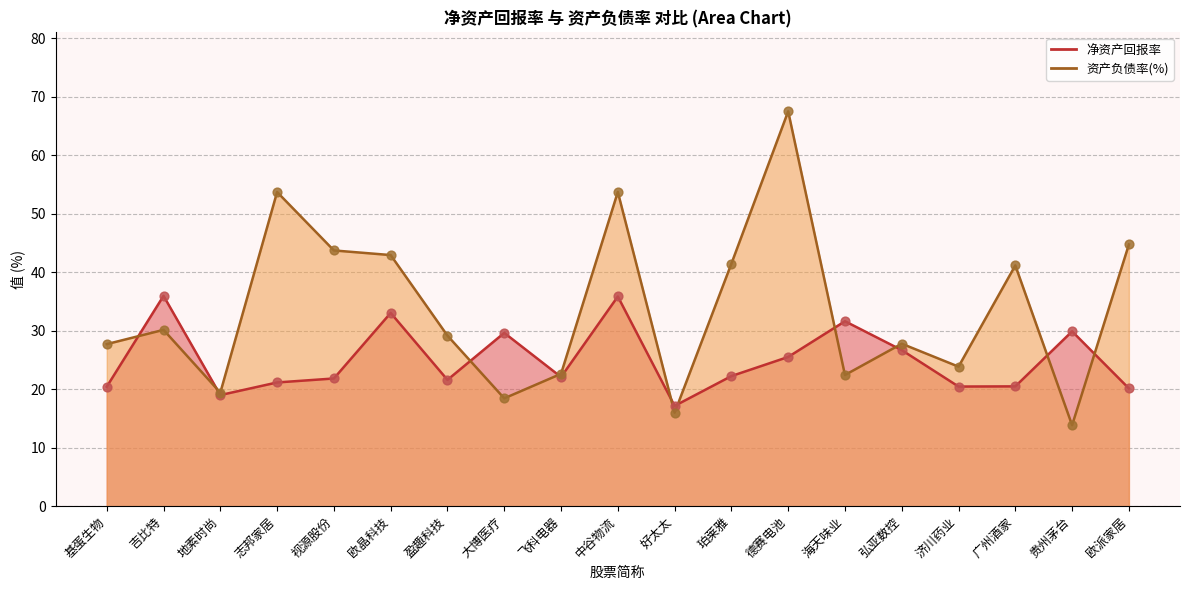

At how many categories does at least one series exceed 26?

15